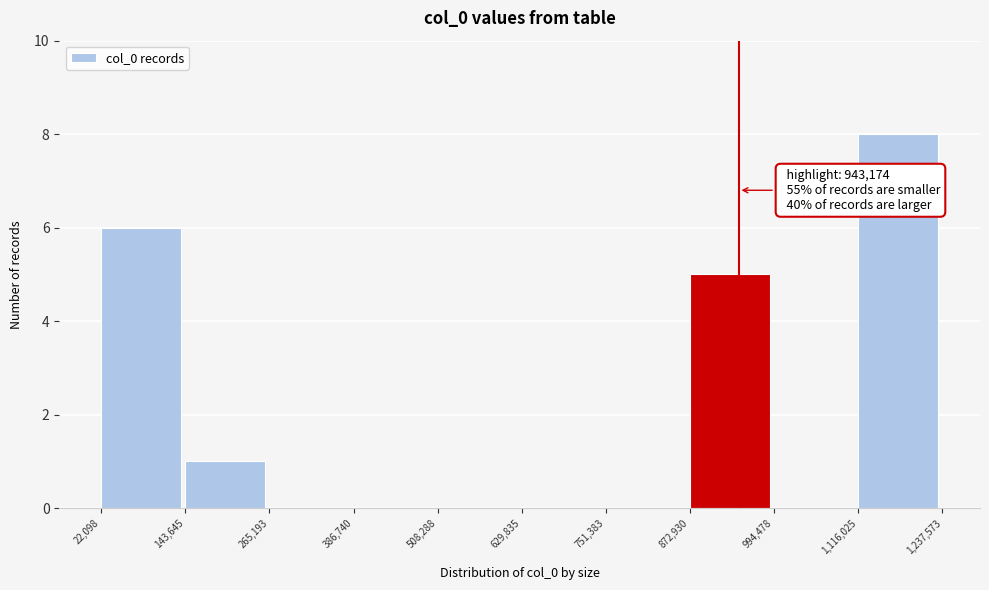

Which range on the x-axis has the tallest bar?

1,116,025 to 1,237,573